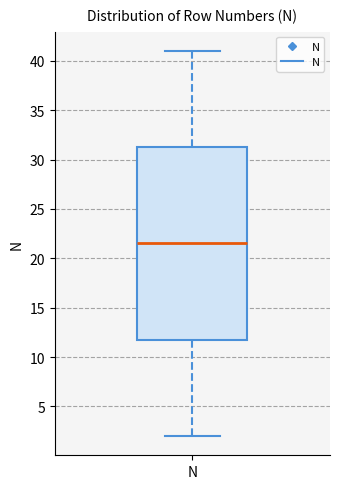

Where does the upper whisker of the box for N end on the y-axis? The values are not printed on the chart, so give them approximately, as read against the axis.

41.0